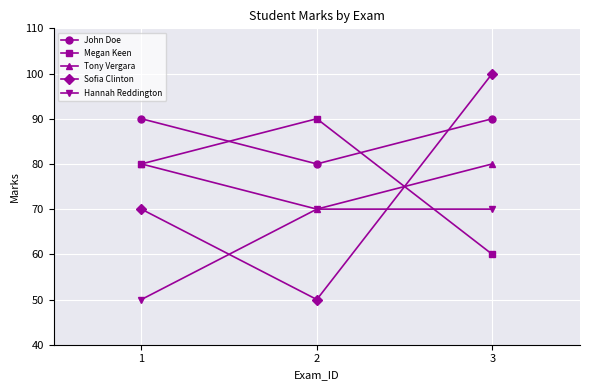

List the labels in order of Megan Keen value, smallest first.

3, 1, 2